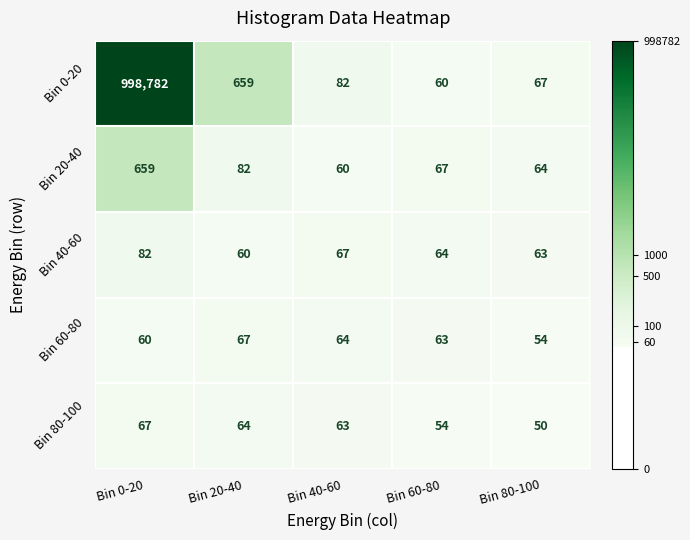

Reading left to right, transcribe all the data shown in this chart.

Bin 0-20: Bin 0-20=998782	Bin 20-40=659	Bin 40-60=82	Bin 60-80=60	Bin 80-100=67
Bin 20-40: Bin 0-20=659	Bin 20-40=82	Bin 40-60=60	Bin 60-80=67	Bin 80-100=64
Bin 40-60: Bin 0-20=82	Bin 20-40=60	Bin 40-60=67	Bin 60-80=64	Bin 80-100=63
Bin 60-80: Bin 0-20=60	Bin 20-40=67	Bin 40-60=64	Bin 60-80=63	Bin 80-100=54
Bin 80-100: Bin 0-20=67	Bin 20-40=64	Bin 40-60=63	Bin 60-80=54	Bin 80-100=50